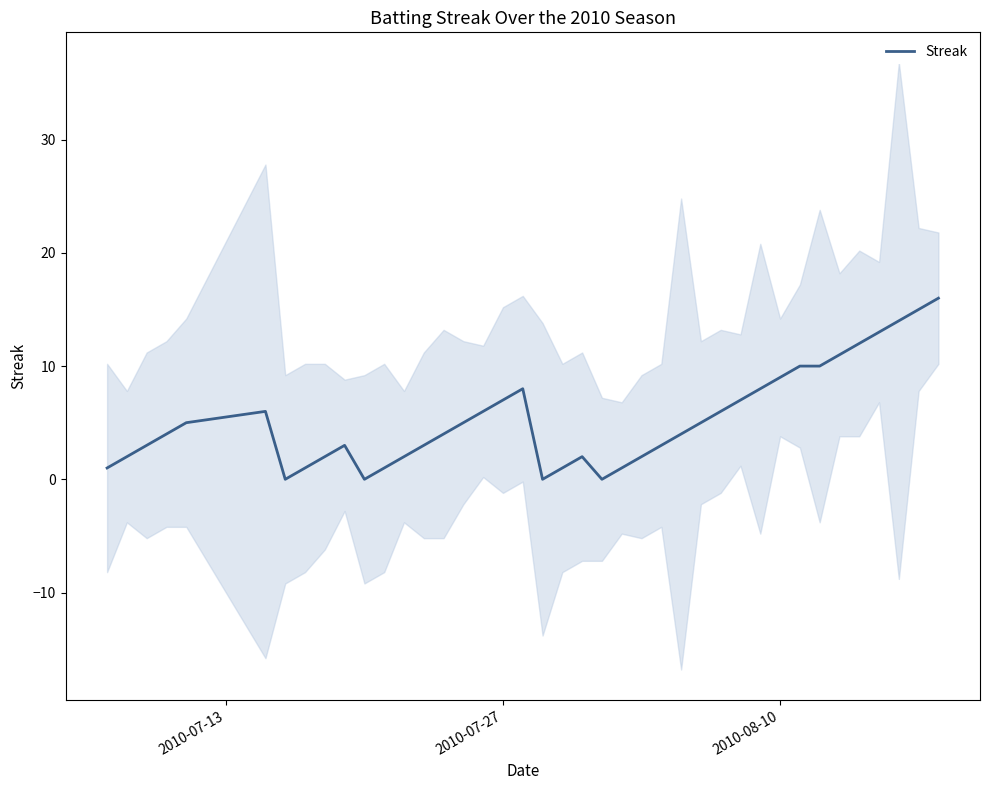

How many points are higher than both their immediate neighbors (excluding endpoints)?

4